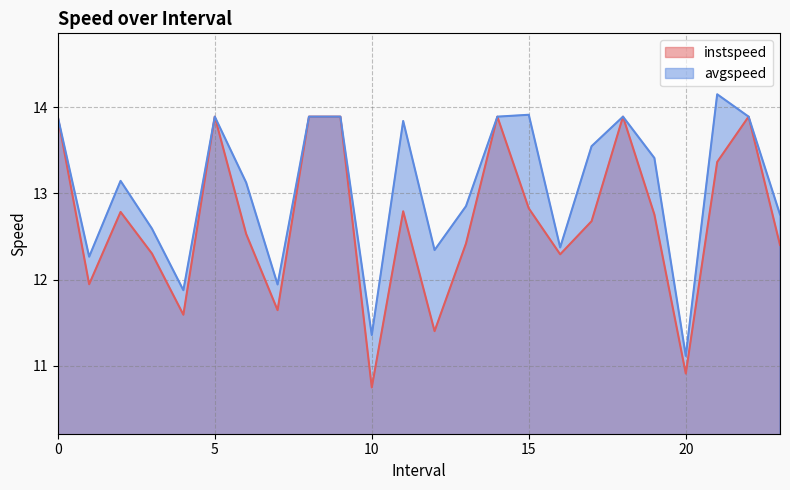

Which series has the largest range (max minus min)?

instspeed